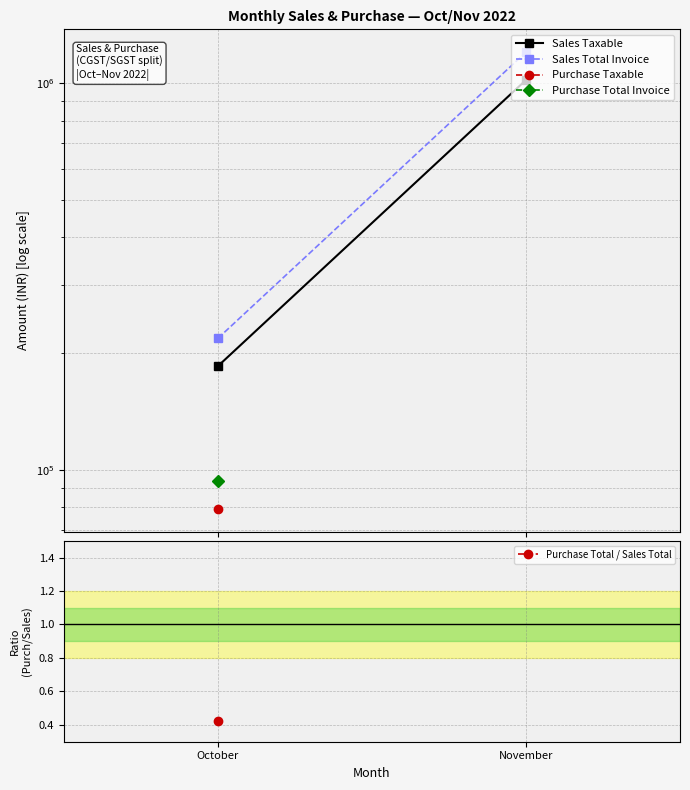

How many Sales Taxable values are between 185386 and 1018828?

2